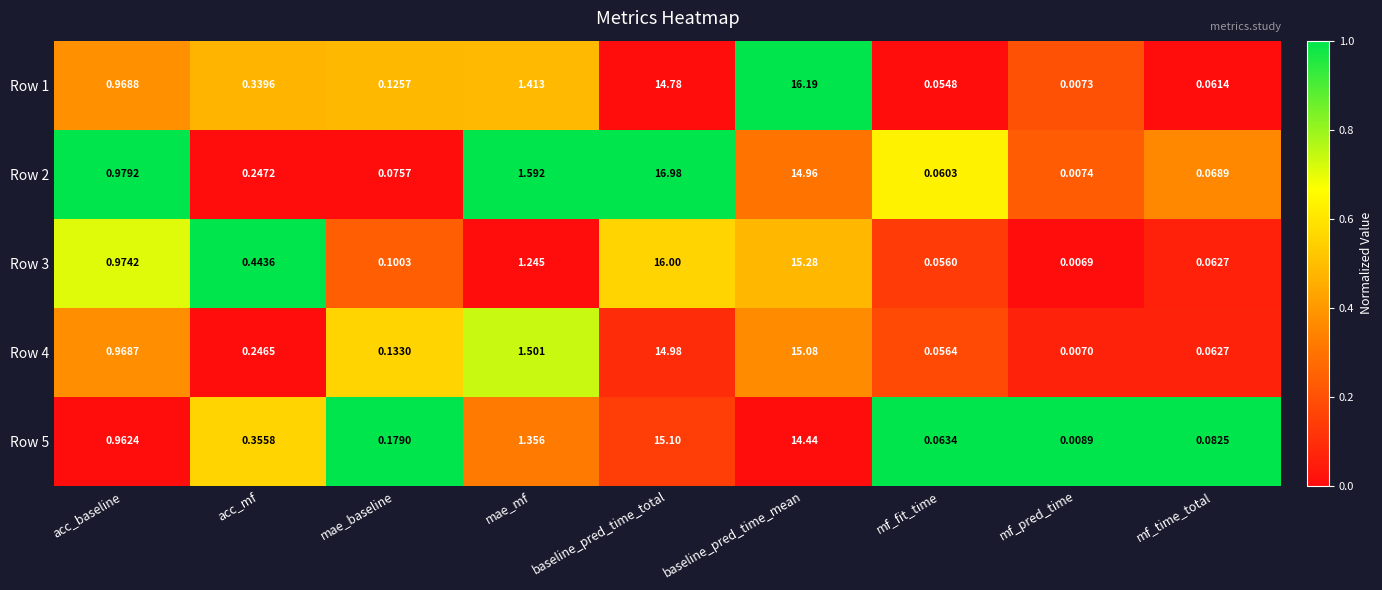

How many categories are shown in the chart?

9